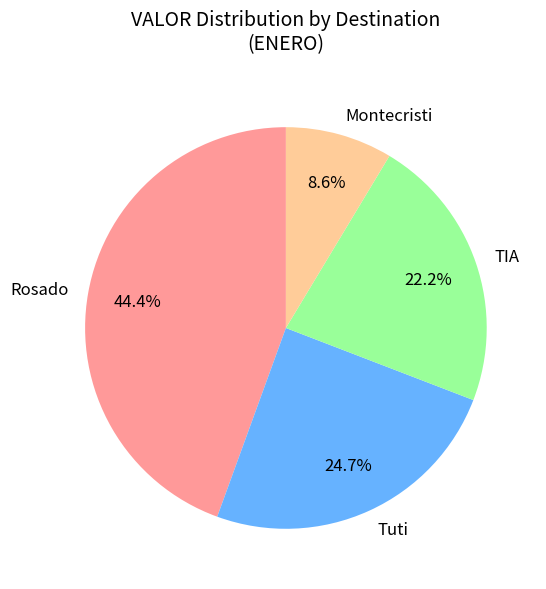

Between Montecristi and TIA, which is larger?

TIA